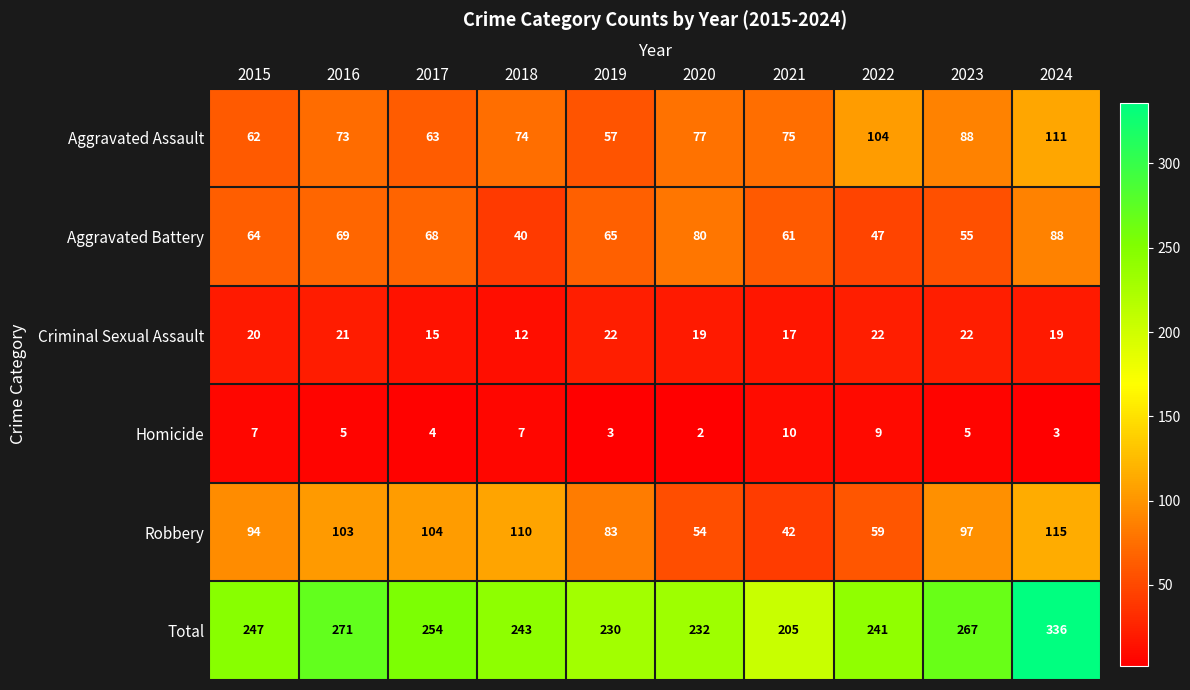

What is the total value across all series at 2019?

460